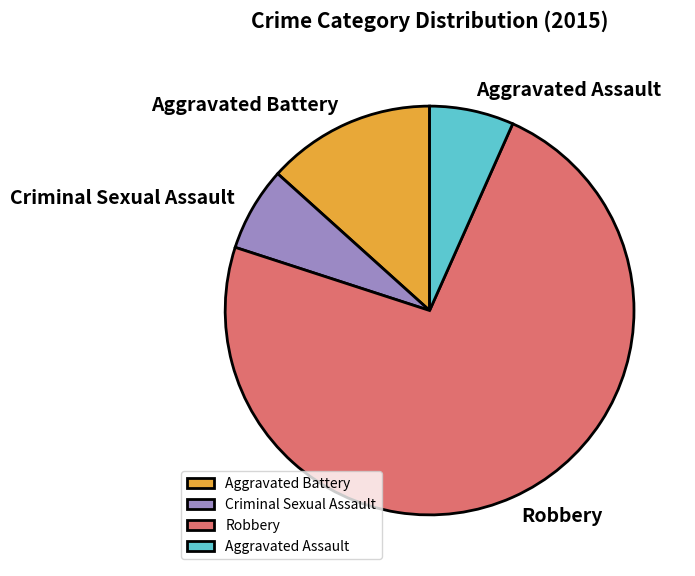

Which has a higher value, Robbery or Aggravated Assault?

Robbery